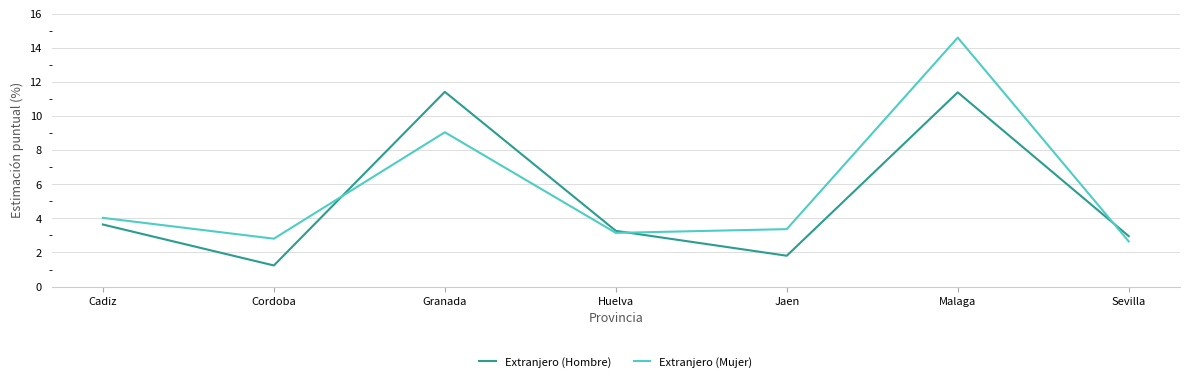

What are all the series names shown in the legend?

Extranjero (Hombre), Extranjero (Mujer)